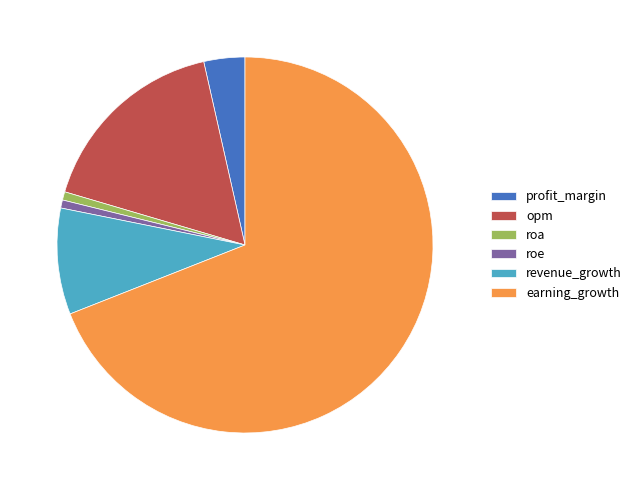

The earning_growth slice represents 62% of the pie. True or false?

False